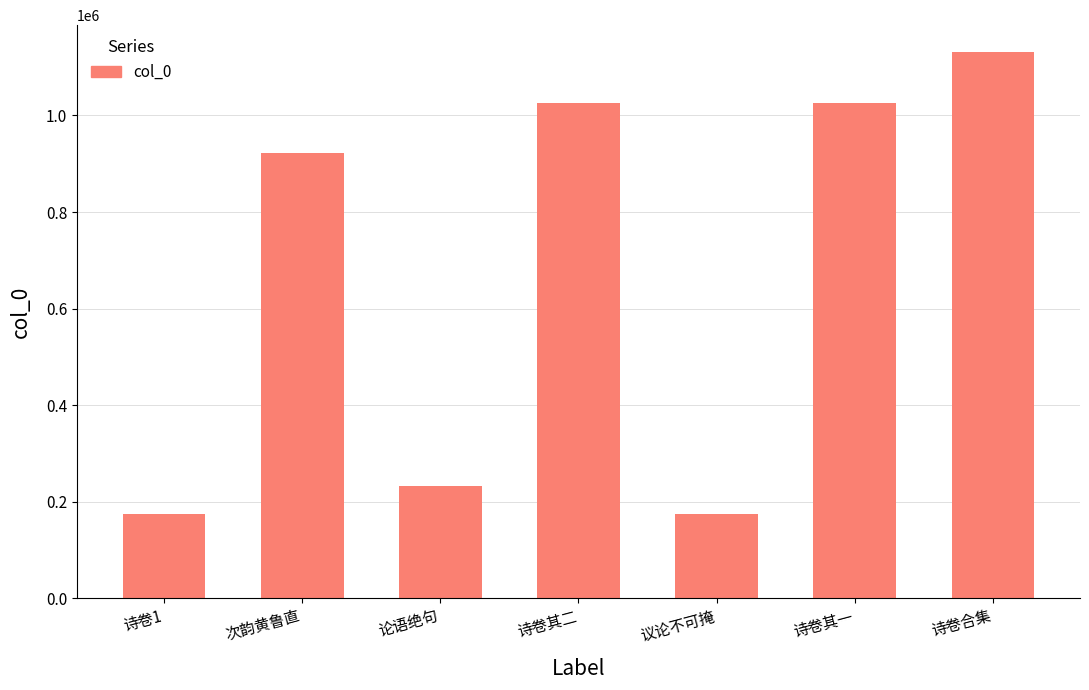

What is the average value?

669279